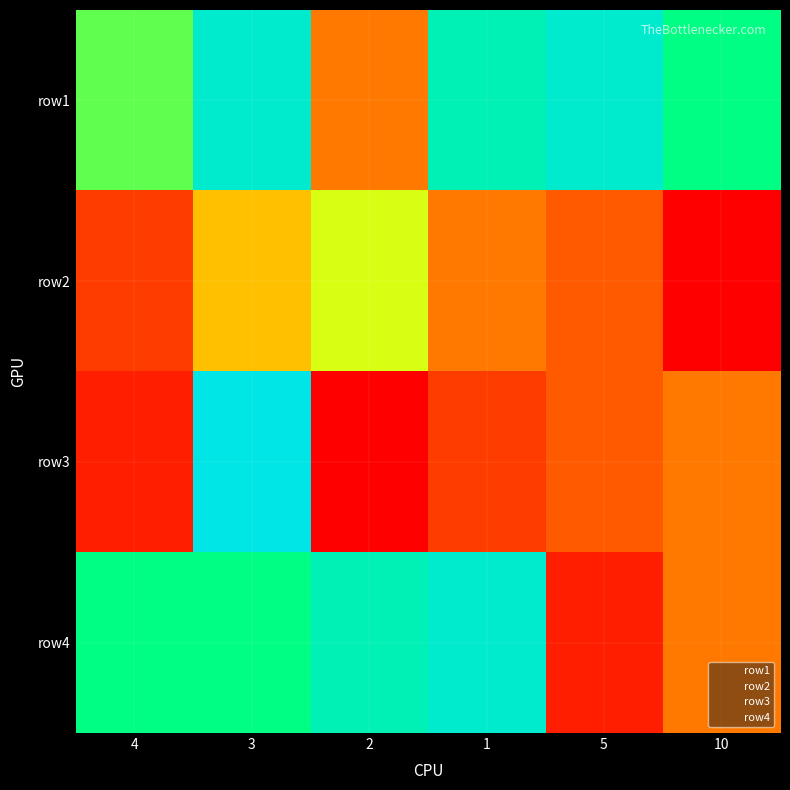

The value of row3 at 10 is 3. True or false?

False